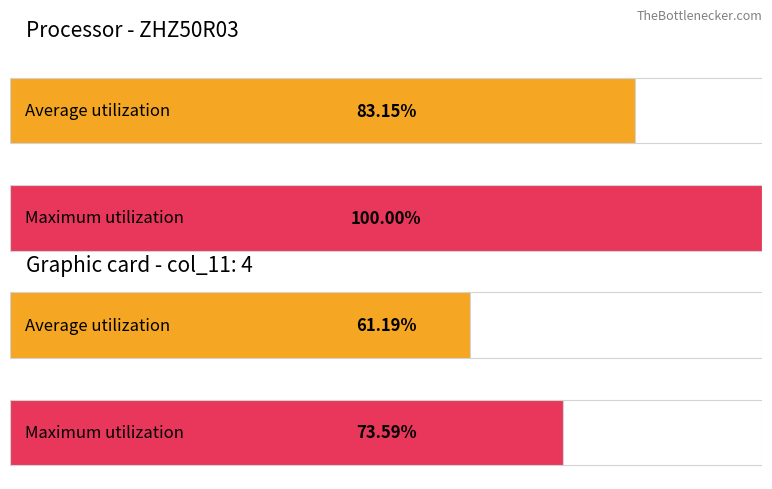

The value of col_19 at 4 is 21104. True or false?

False